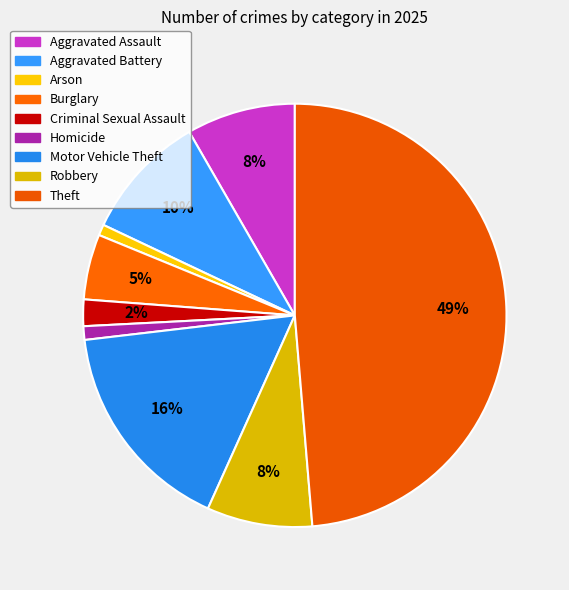

To the nearest percent, what portion does Aggravated Battery represent?

10%